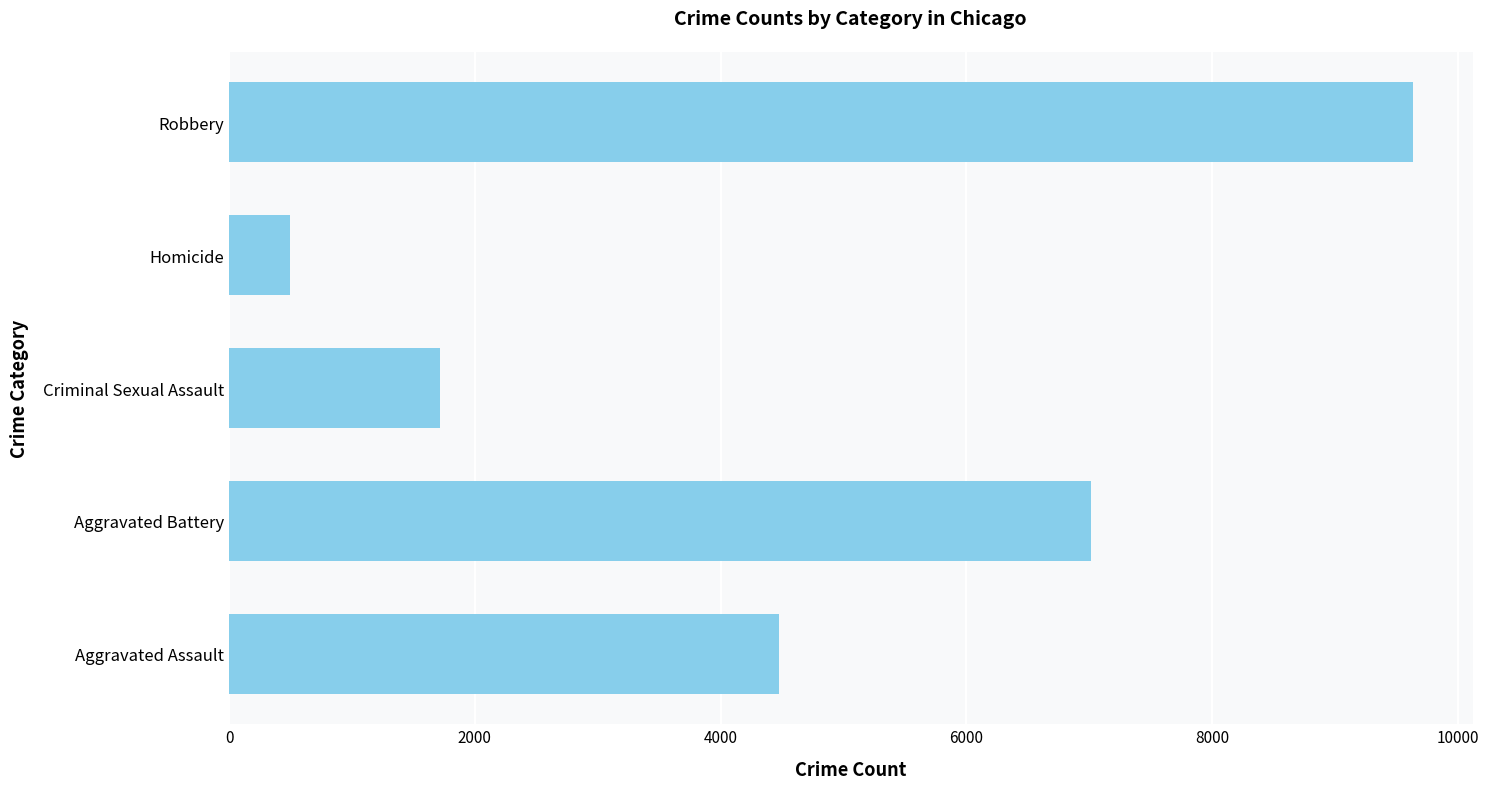

What is the minimum value shown in the chart?

496